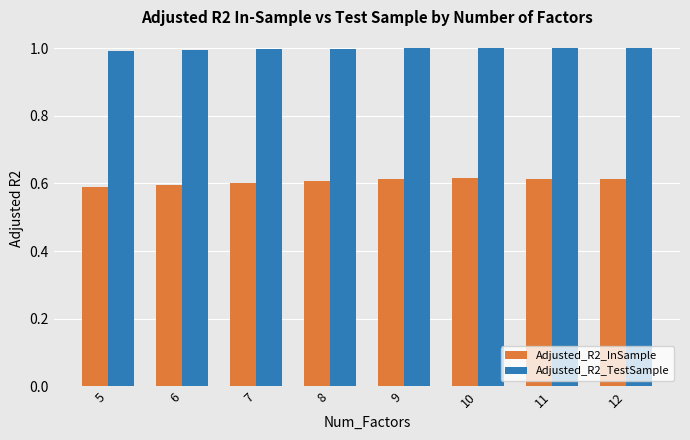

The value of Adjusted_R2_InSample at 11 is 0.6. True or false?

True